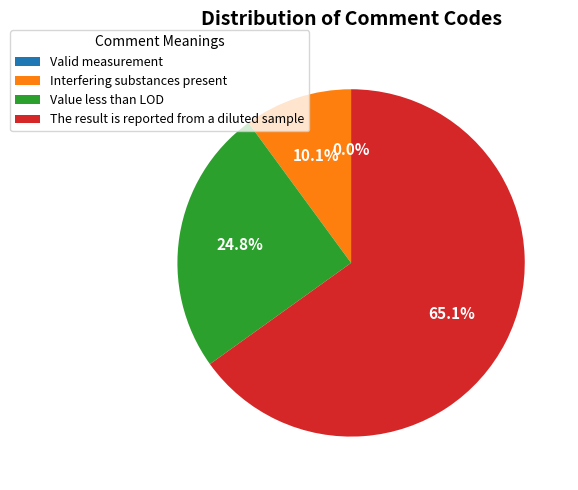

Rank the categories by value from lowest to highest.

Valid measurement, Interfering substances present, Value less than LOD, The result is reported from a diluted sample